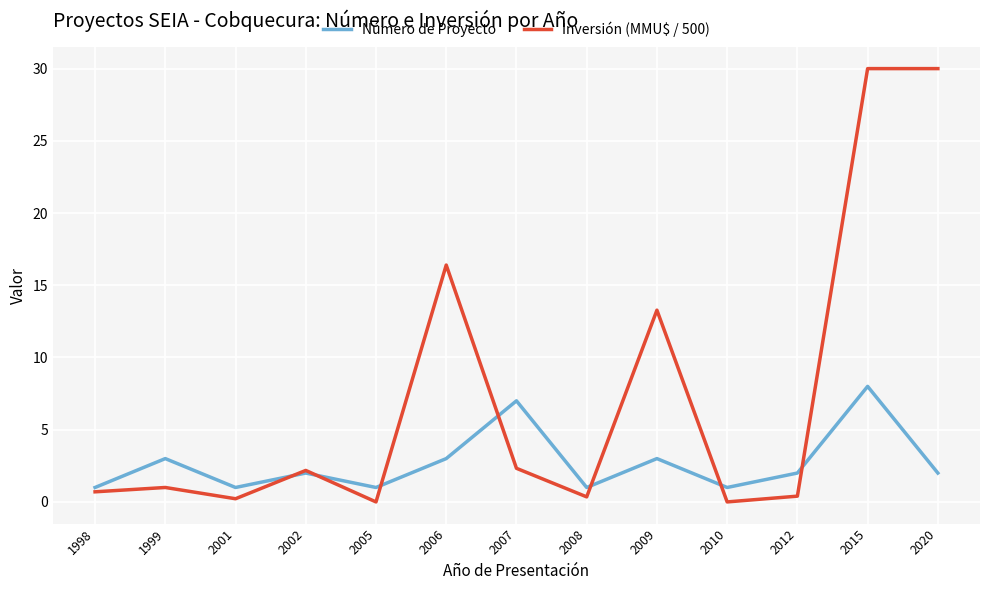

What is the highest value of the Número de Proyecto series?

8.0